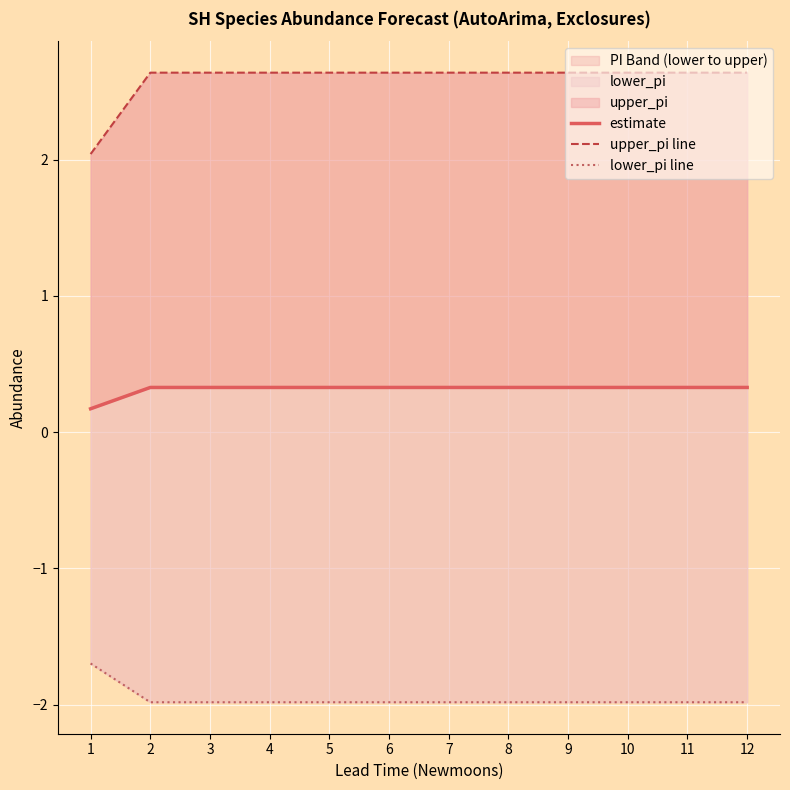

True or false: lower_pi line and estimate intersect in this chart.

False